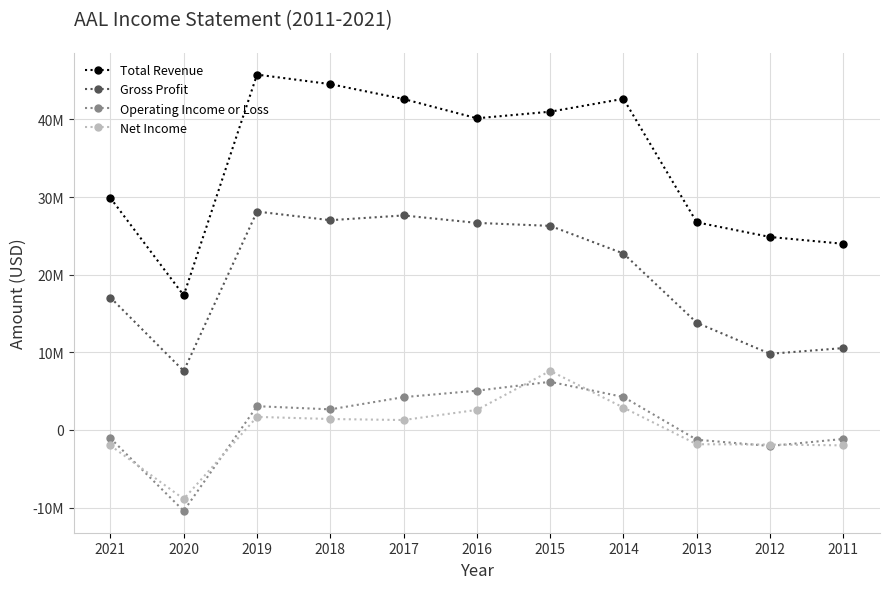

List the series in order of their peak value, highest first.

Total Revenue, Gross Profit, Net Income, Operating Income or Loss